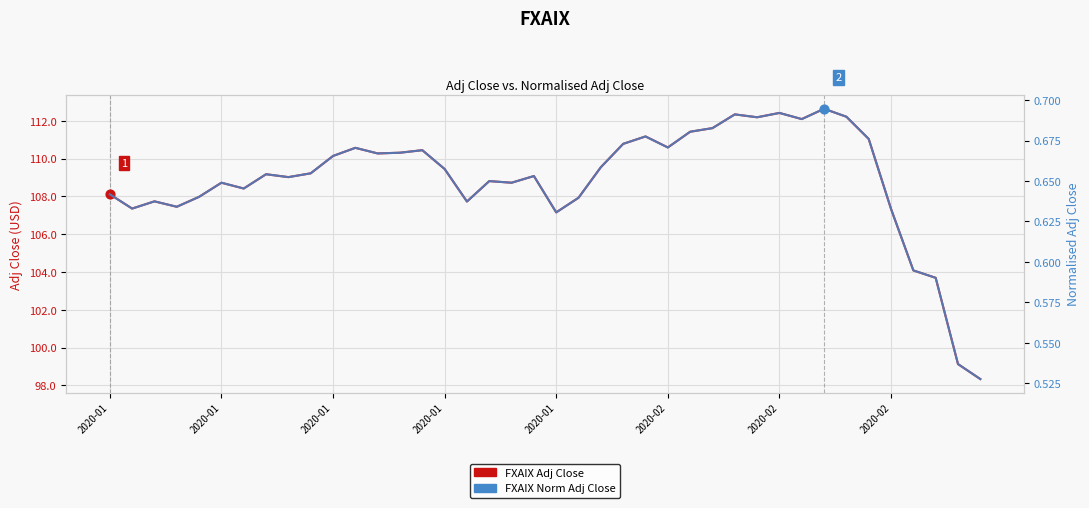

What are all the series names shown in the legend?

FXAIX Adj Close, FXAIX Norm Adj Close